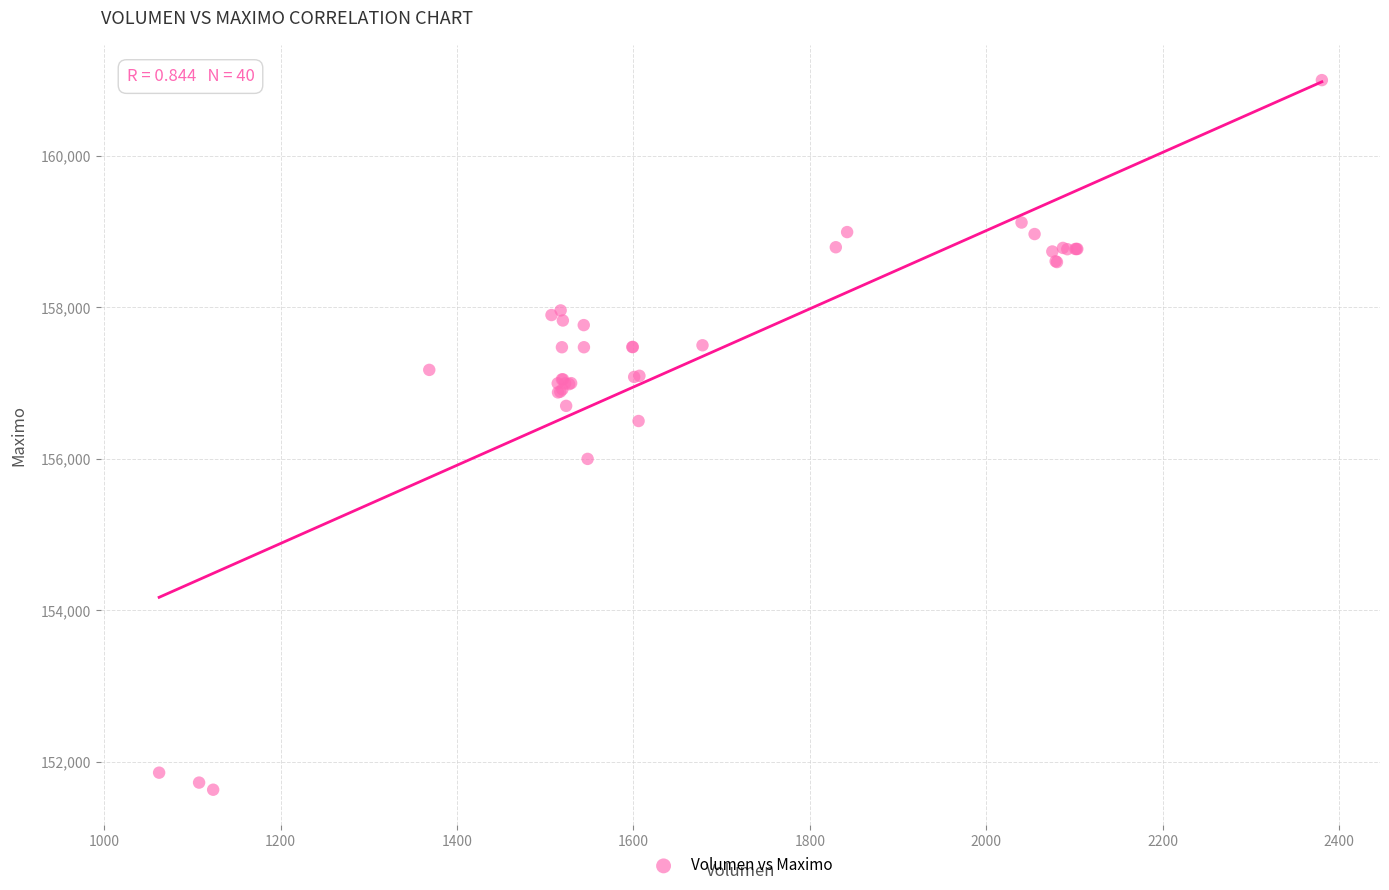

What Y value in the scatter plot is closest to 156316?

156500